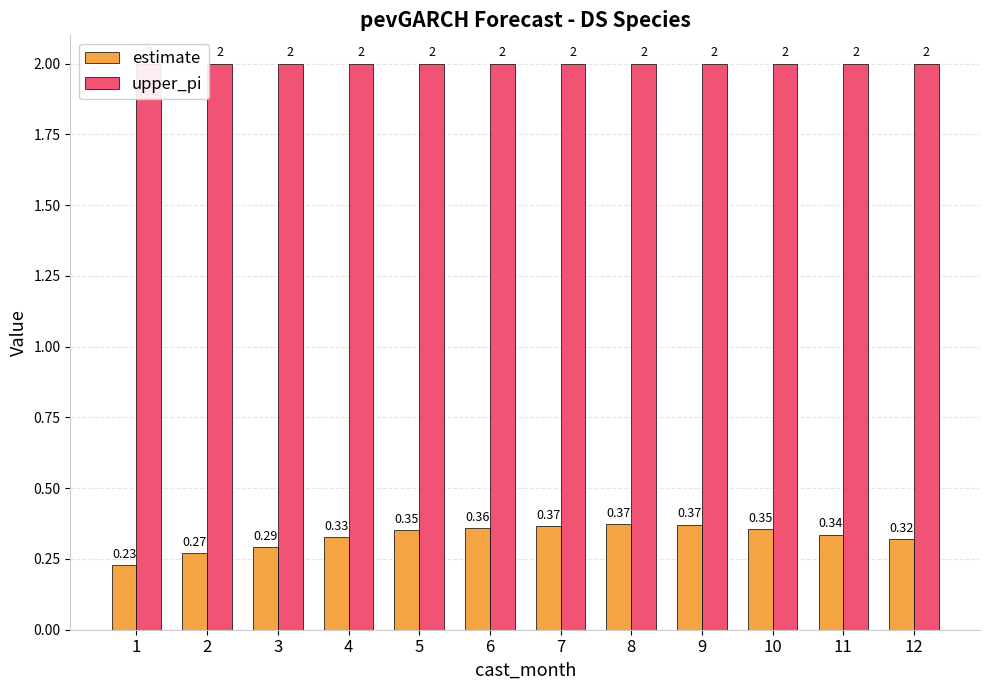

What is the sum of the upper_pi values at 7 and 2?

4.0